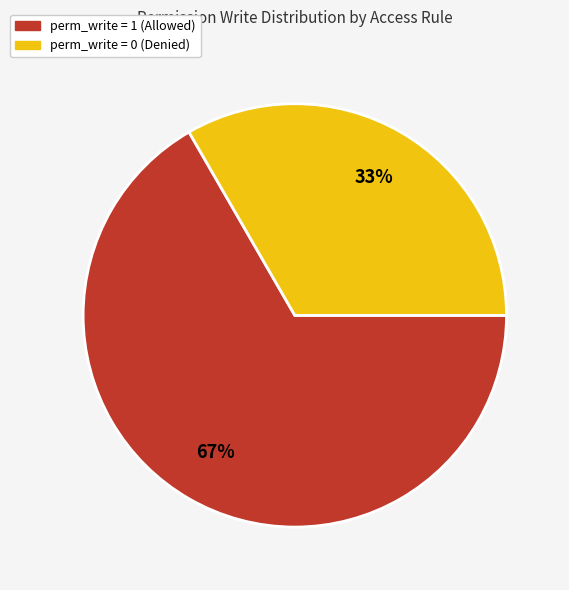

Is there a majority slice in this chart?

Yes